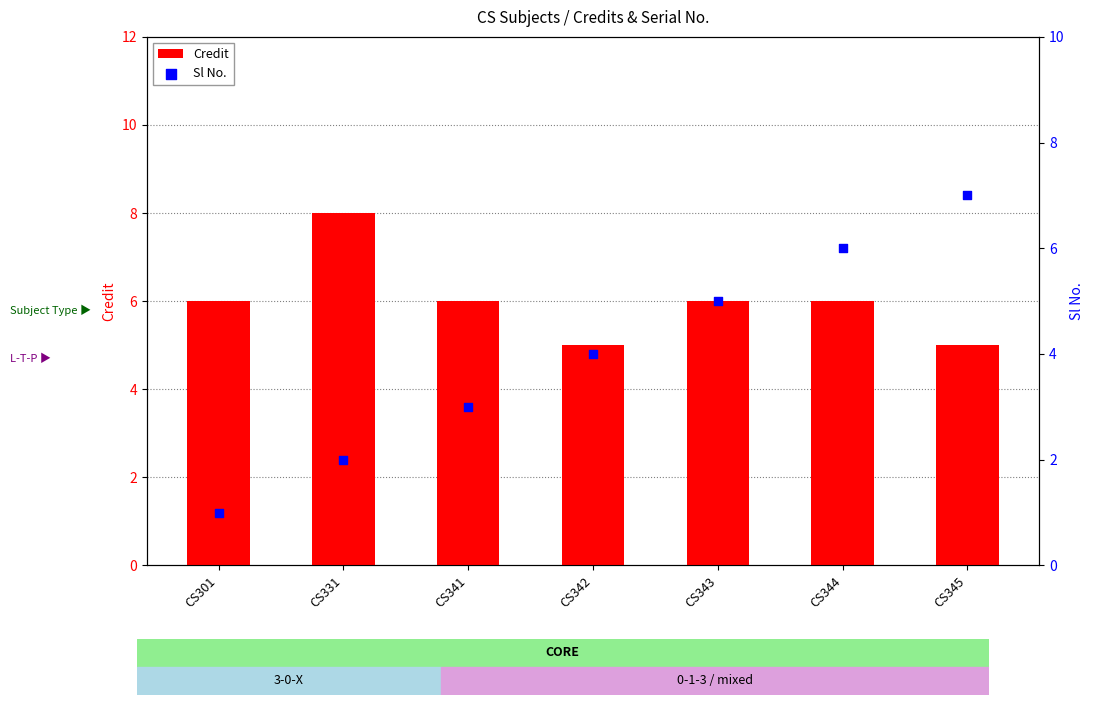

Which series has the widest spread of Y values?

Sl No.